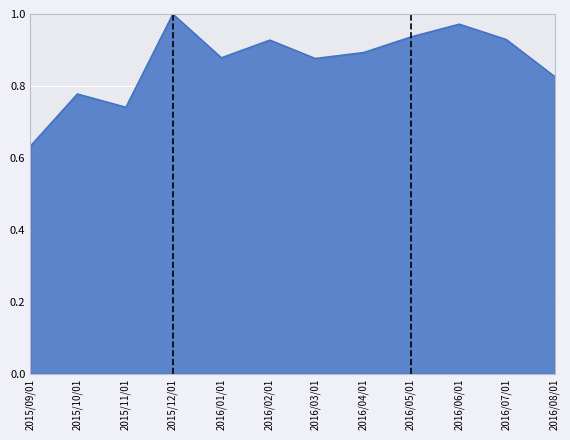

Where is the data nearest to the value 0?

2015/09/01